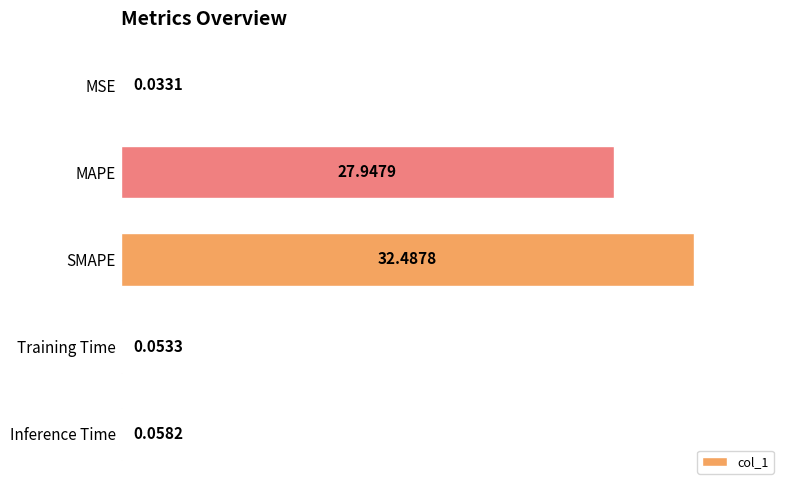

What is the sum of the values at Training Time and MAPE?

28.0